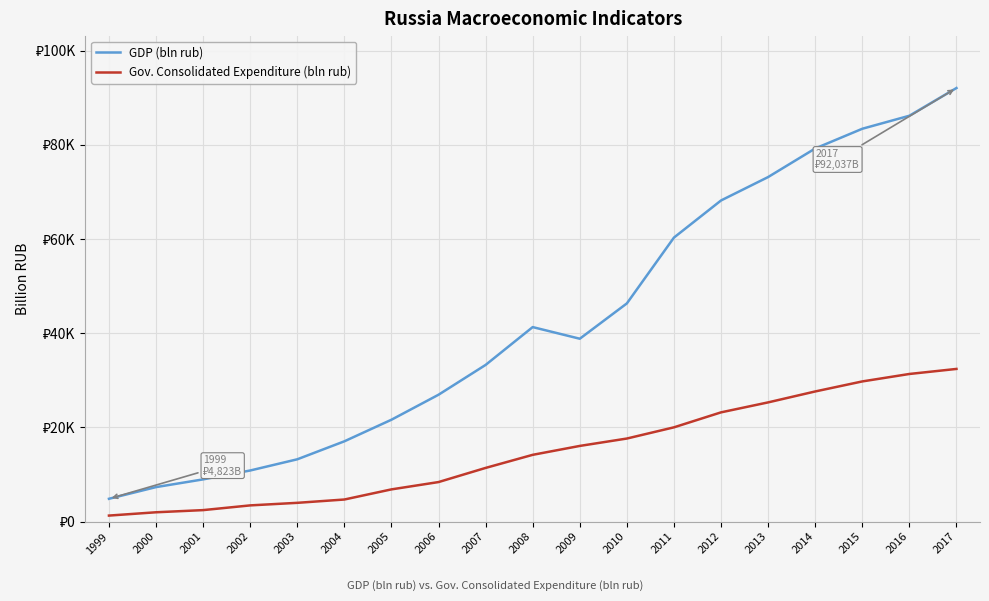

Does the chart display data point markers on the line(s)?

No